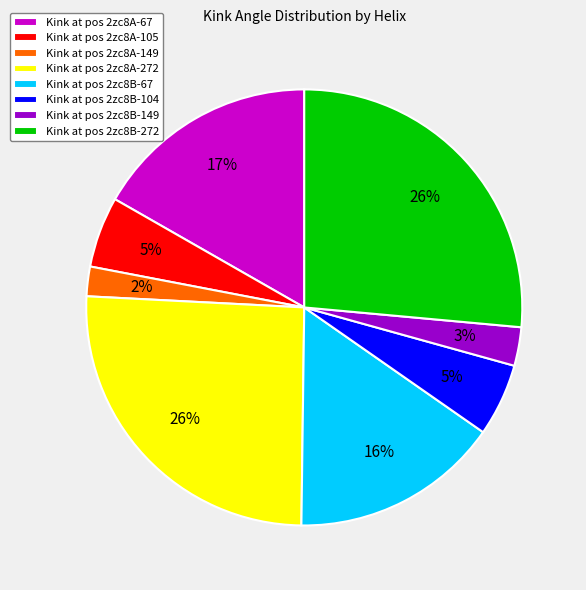

To the nearest percent, what percentage of the pie is Kink at pos 2zc8A-105?

5%